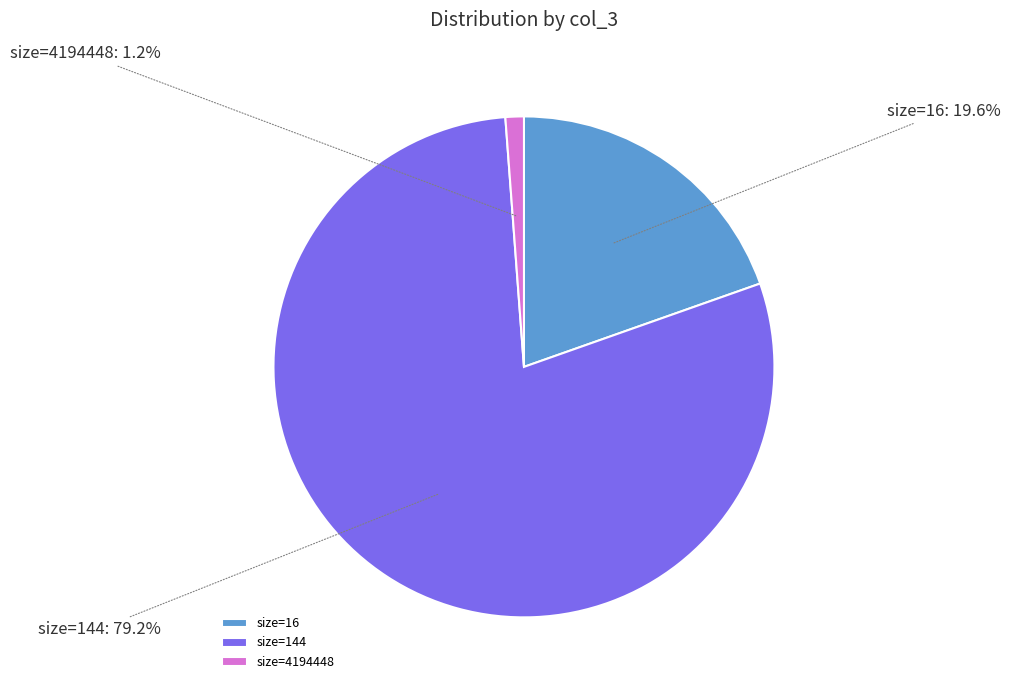

What is the smallest slice in the pie chart?

size=4194448